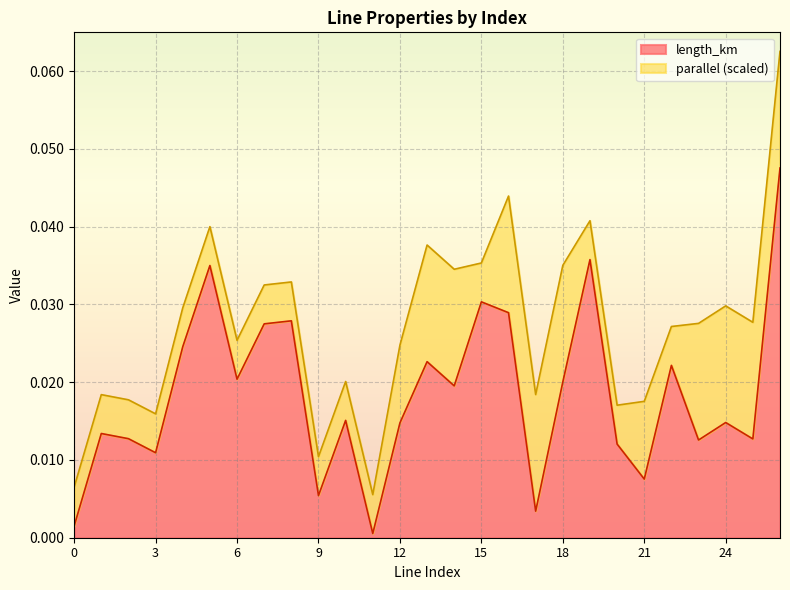

Rank the categories by value from highest to lowest.

26, 19, 5, 15, 16, 8, 7, 4, 13, 22, 6, 18, 14, 10, 24, 12, 1, 2, 25, 23, 20, 3, 21, 9, 17, 0, 11